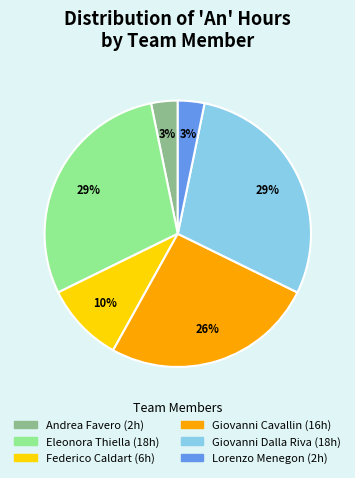

To the nearest percent, what is the difference between the Eleonora Thiella and Andrea Favero slice percentages?

26%